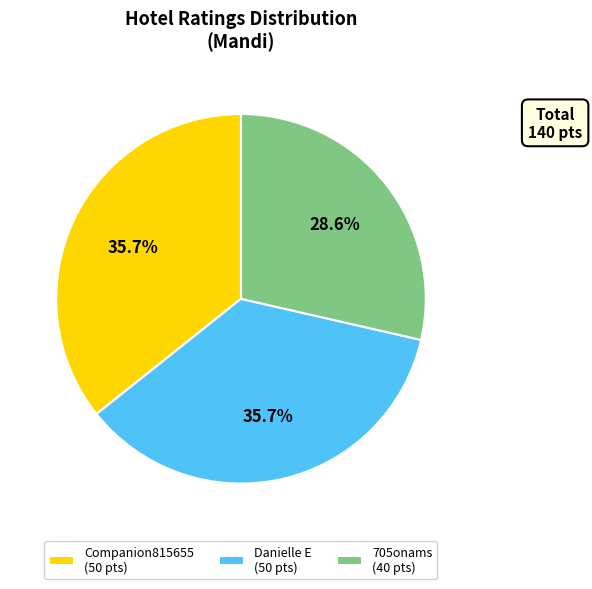

Approximately how many times larger is the value at Danielle E (50 pts) compared to Companion815655 (50 pts)?

1.0